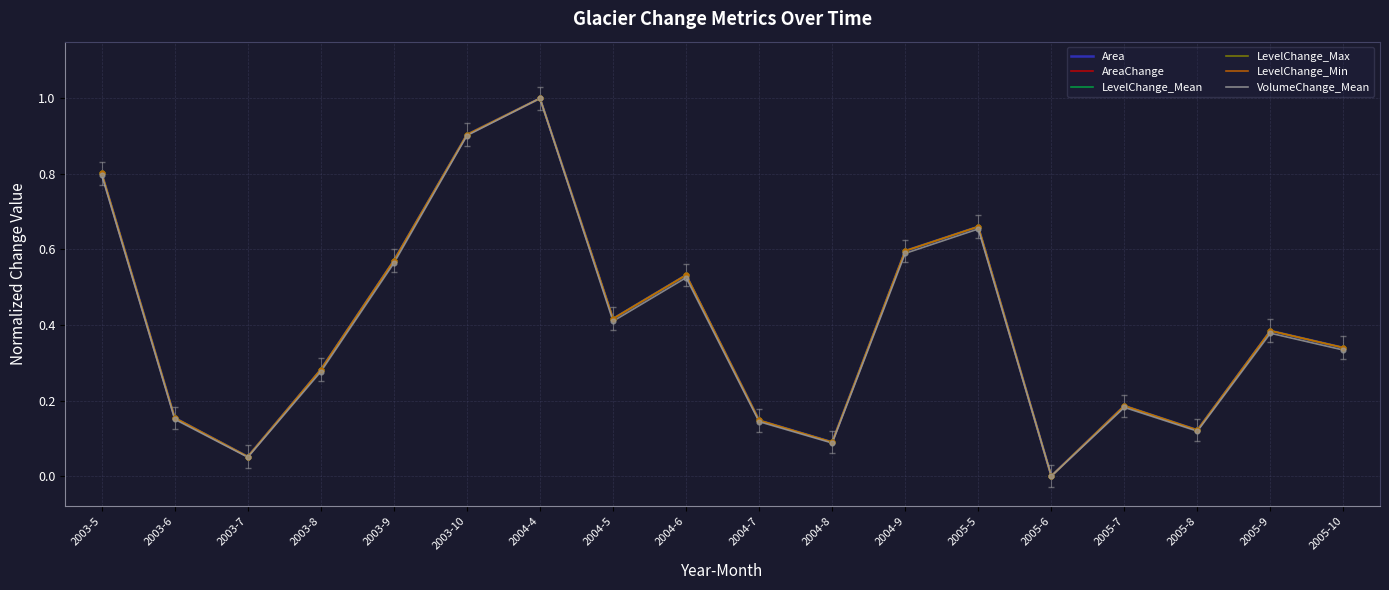

At which category is the sum across all series the highest?

2004-4